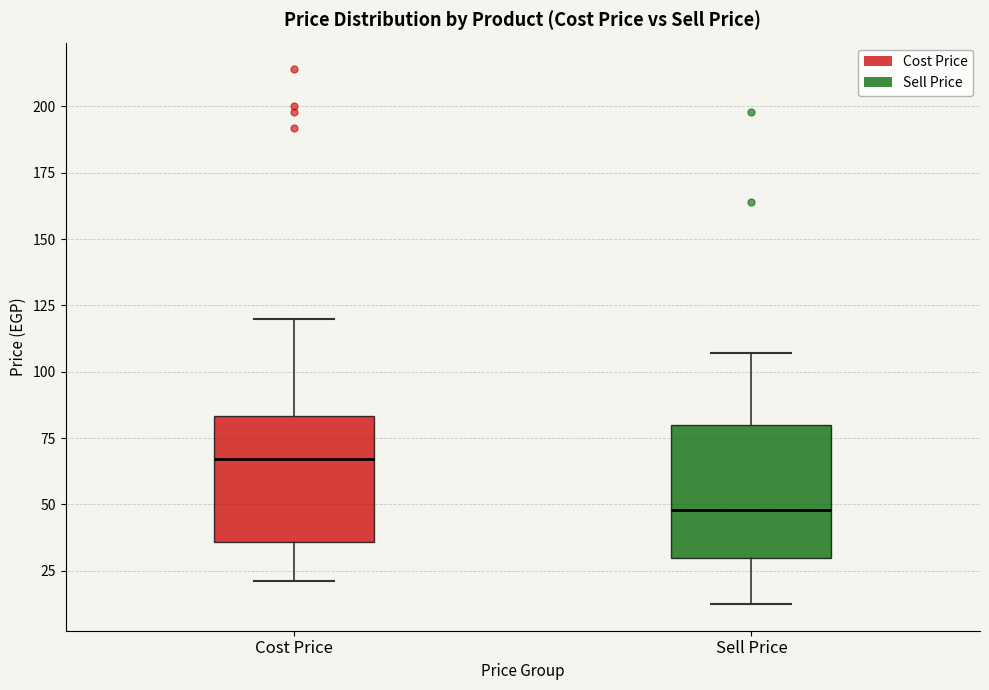

Reading left to right, transcribe this box plot: for each box, give where its median line is, the range the box spans, and where its two whiskers end, as read against the y-axis. The values are not printed on the chart, so give them approximately, as read against the axis.

Cost Price: median 65, box 35 to 85, whiskers 20 to 120
Sell Price: median 50, box 30 to 80, whiskers 10 to 105